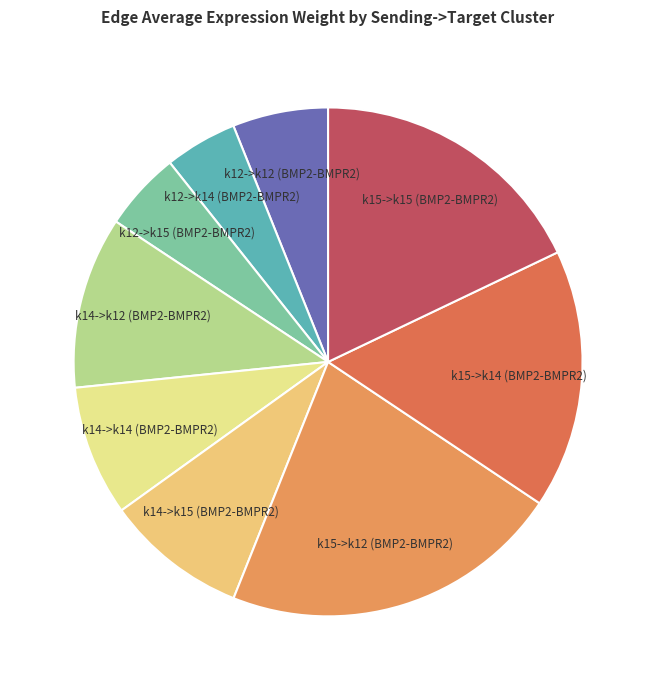

Does any single category account for the majority?

No